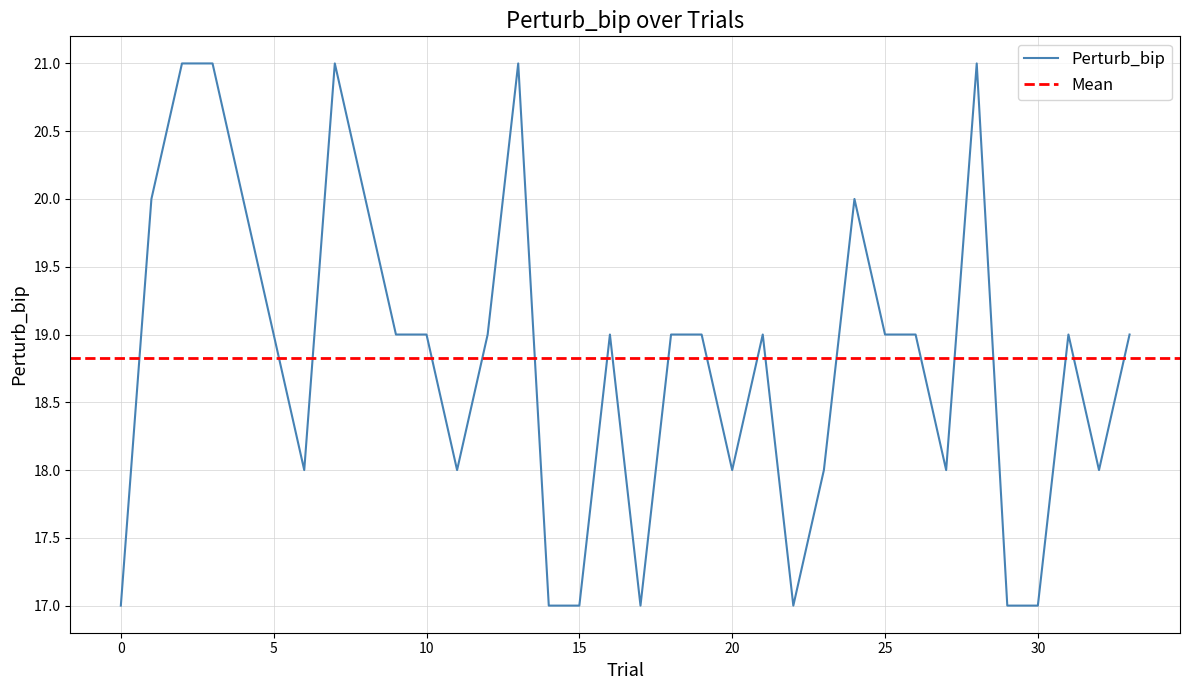

What is the value of the 10th point from the left?

19